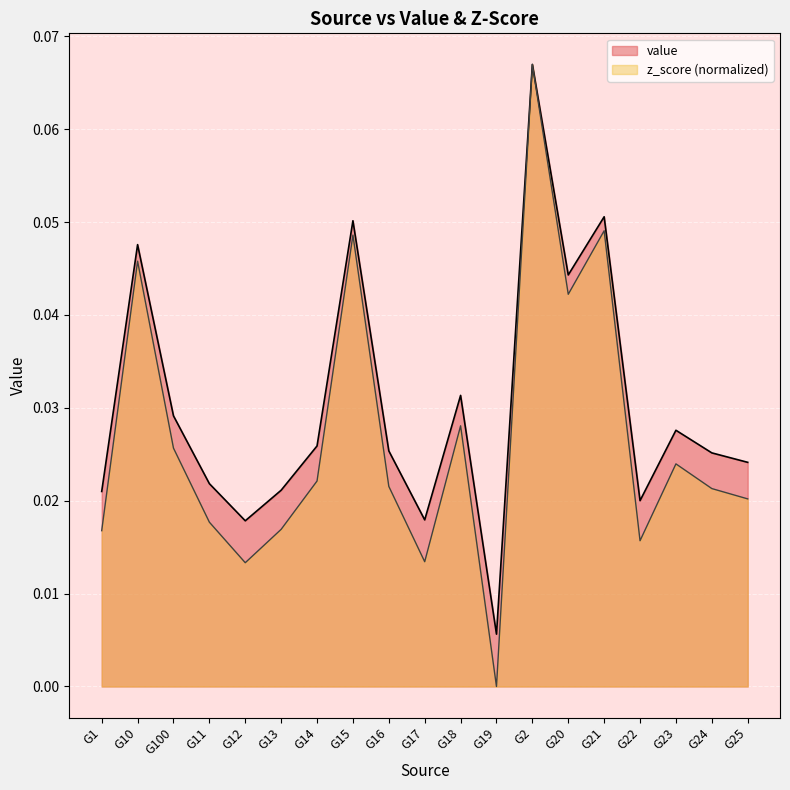

Reading right to left, transcribe all the data shown in this chart.

value: 0.0	0.0	0.0	0.0	0.1	0.0	0.1	0.0	0.0	0.0	0.0	0.1	0.0	0.0	0.0	0.0	0.0	0.0	0.0
z_score: 0.0	0.0	0.0	0.0	0.0	0.0	0.1	0.0	0.0	0.0	0.0	0.0	0.0	0.0	0.0	0.0	0.0	0.0	0.0